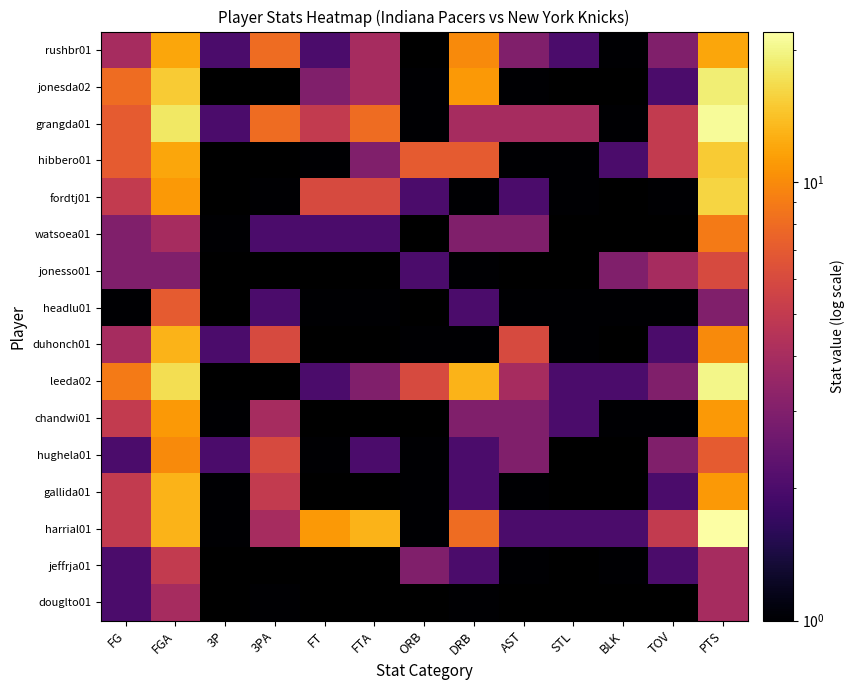

Between FG and FGA, which is larger?

FGA